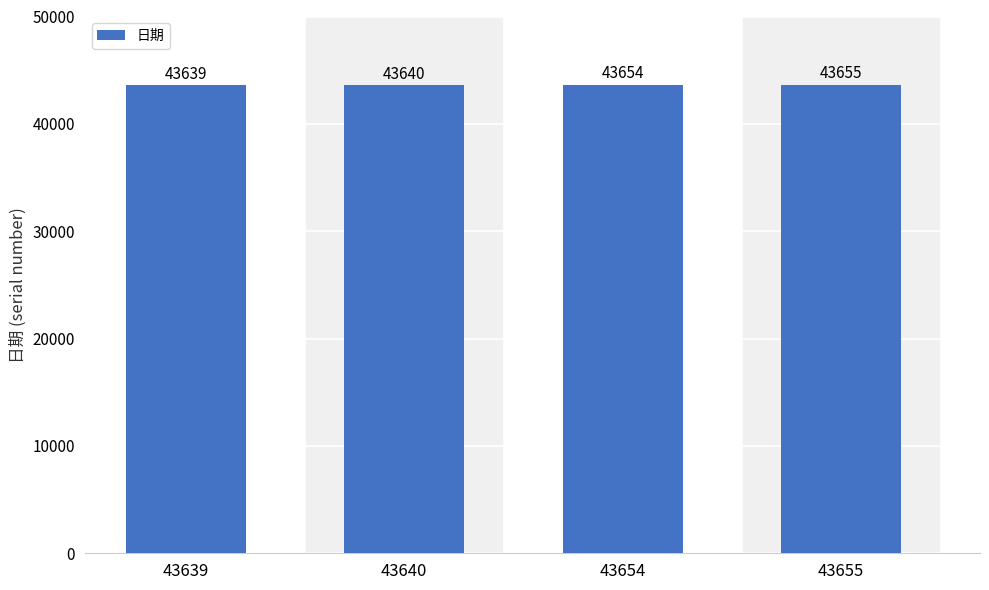

The chart shows a value of 17101 at 43639. True or false?

False